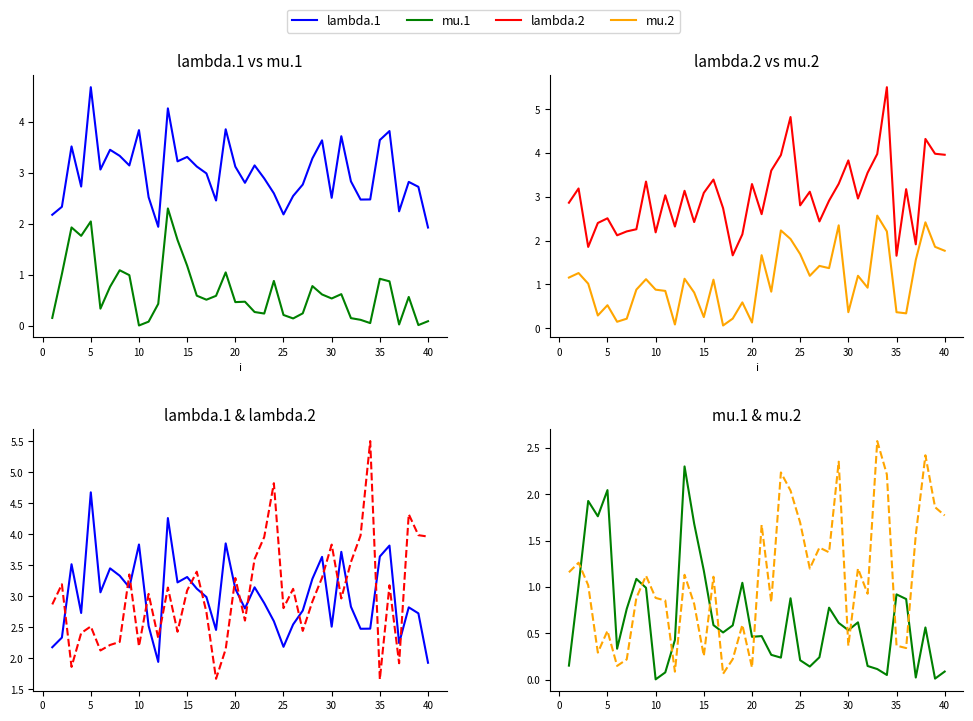

In mu.2, how many points are lower than both neighbors (excluding endpoints)?

12